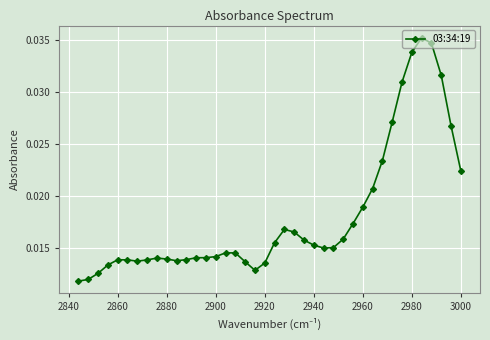

Count the values in the range 0 to 1.

40